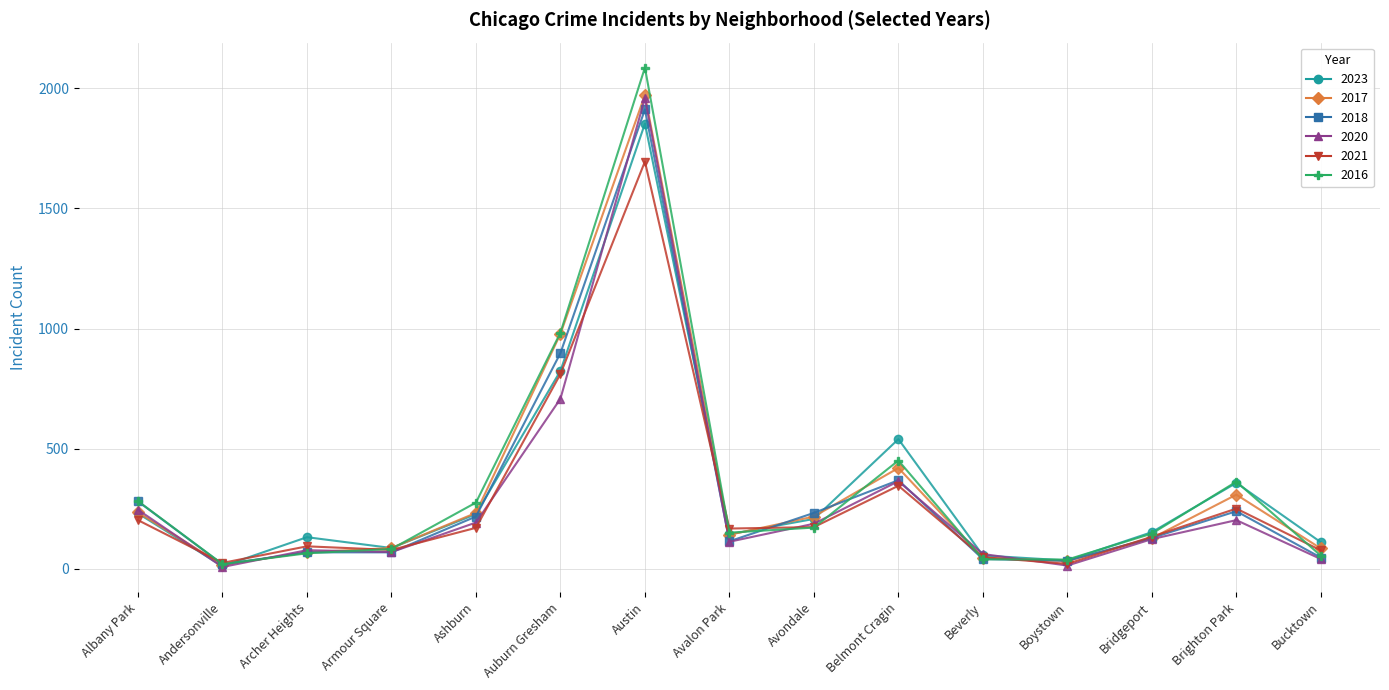

At which category does 2020 reach its first local valley?

Andersonville